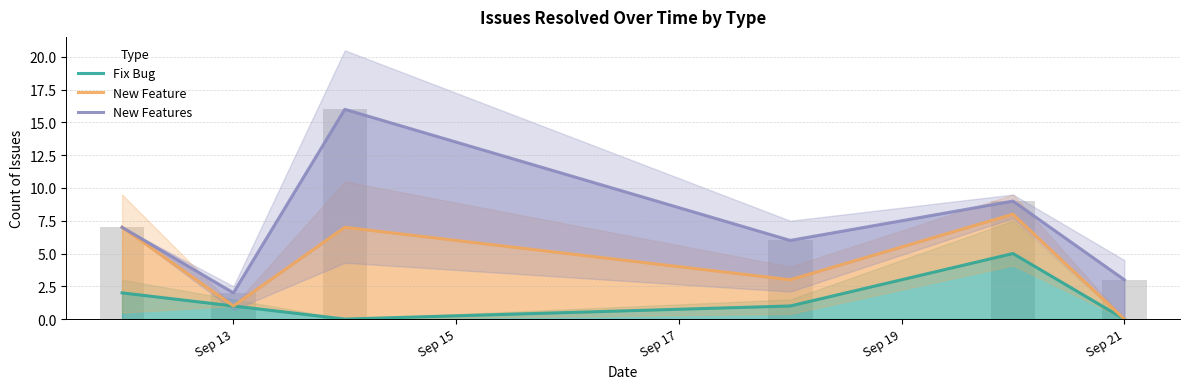

The value of New Feature at Sep 13 is 0. True or false?

False